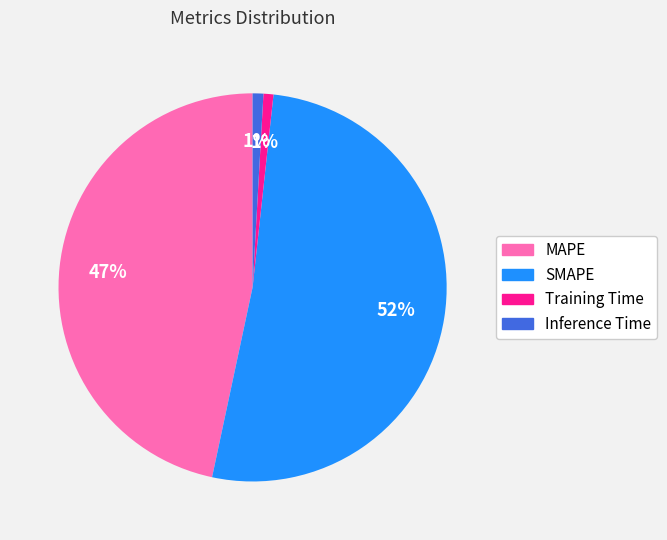

Combined, do SMAPE and Training Time account for over 50%?

Yes